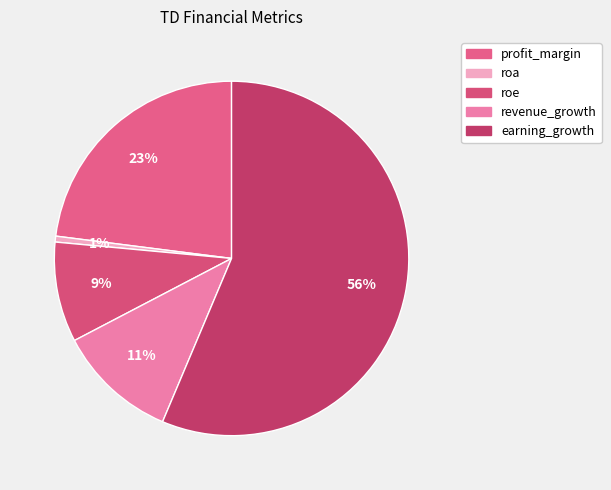

Which category has the smallest portion of the pie?

roa